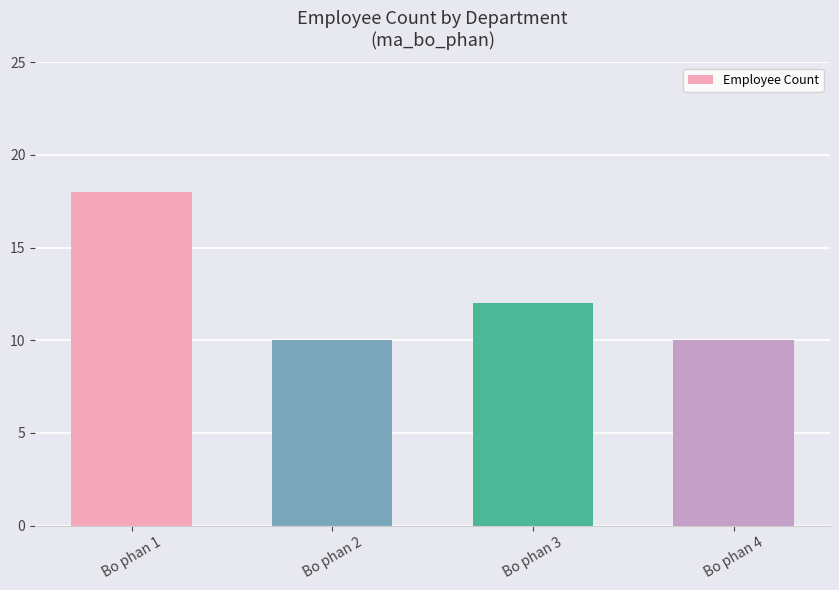

Which has a higher value, Bo phan 1 or Bo phan 3?

Bo phan 1